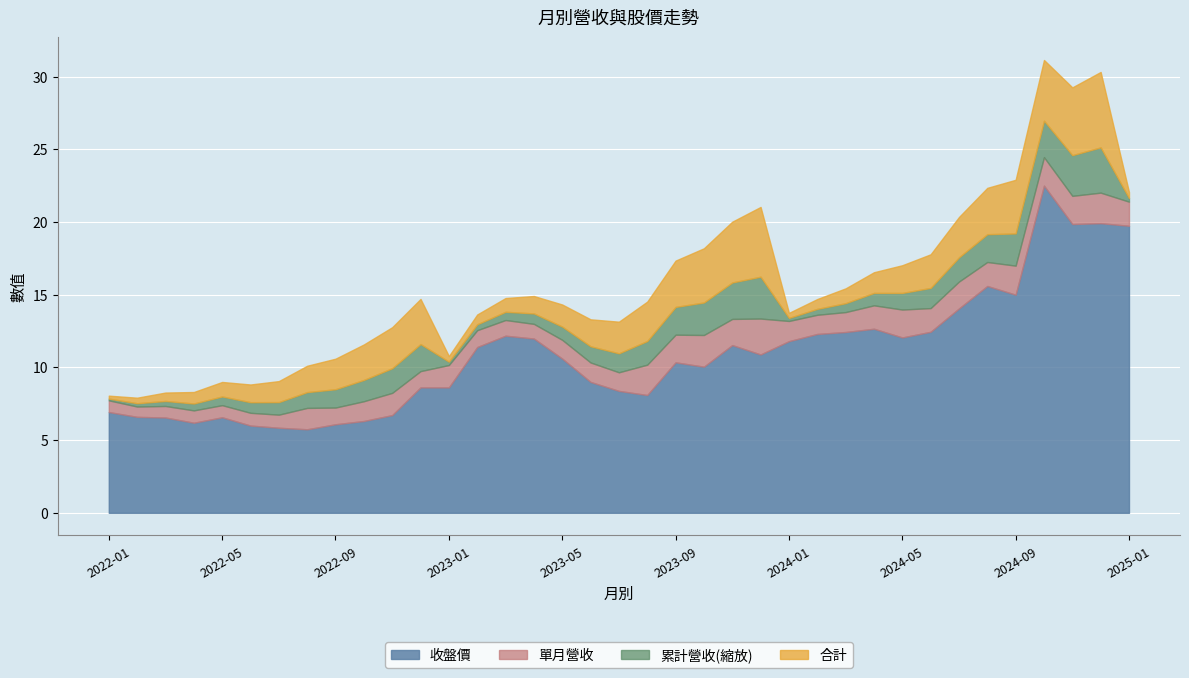

True or false: 收盤價 and 單月營收 cross at least once.

False